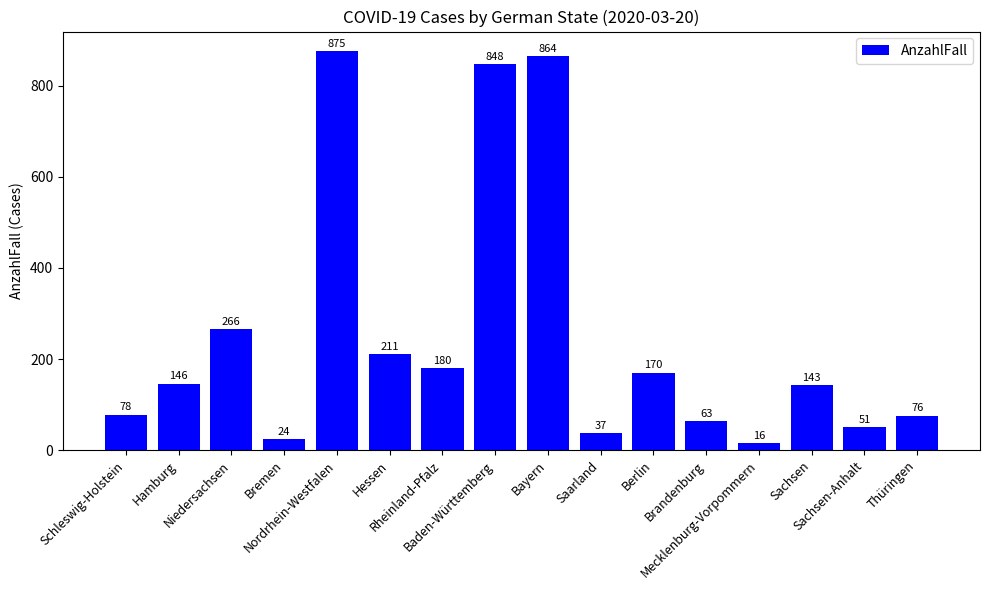

What value does the data have at Sachsen?

143